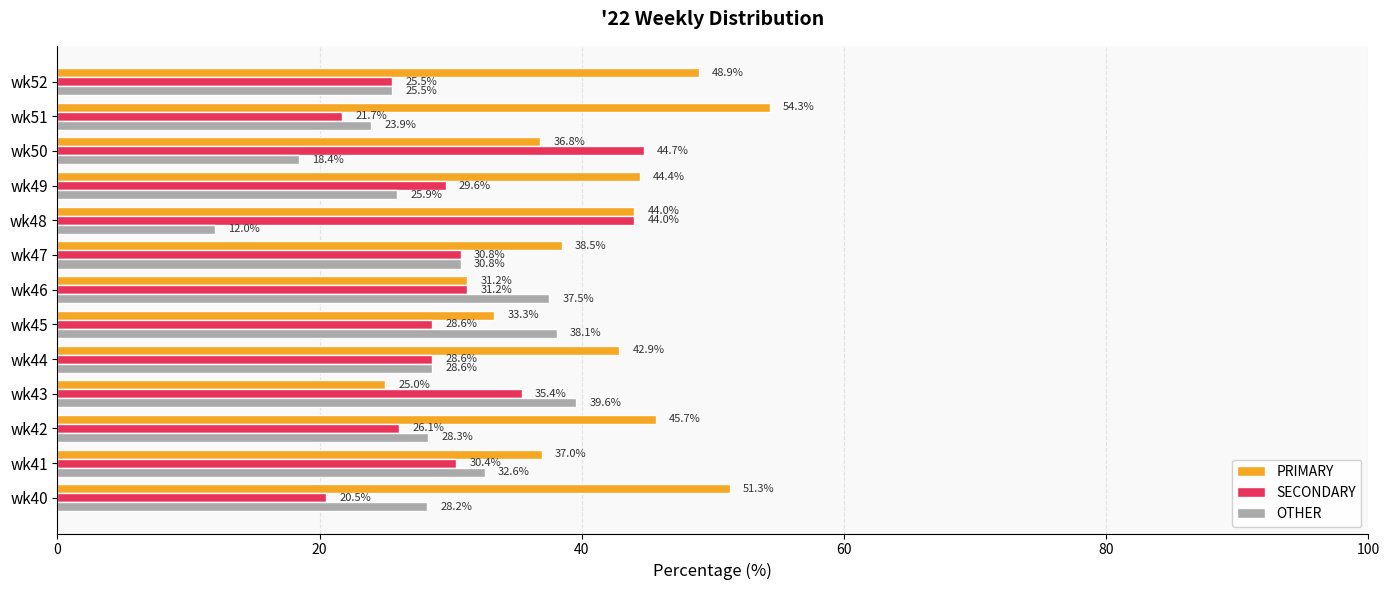

What is the difference between the maximum and minimum values in the OTHER series?

27.6